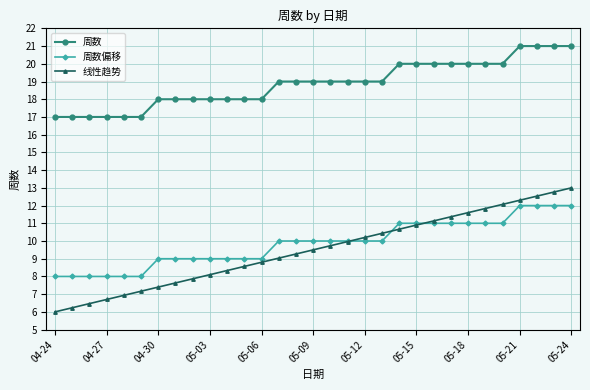

What is the minimum value for 周数?

17.0